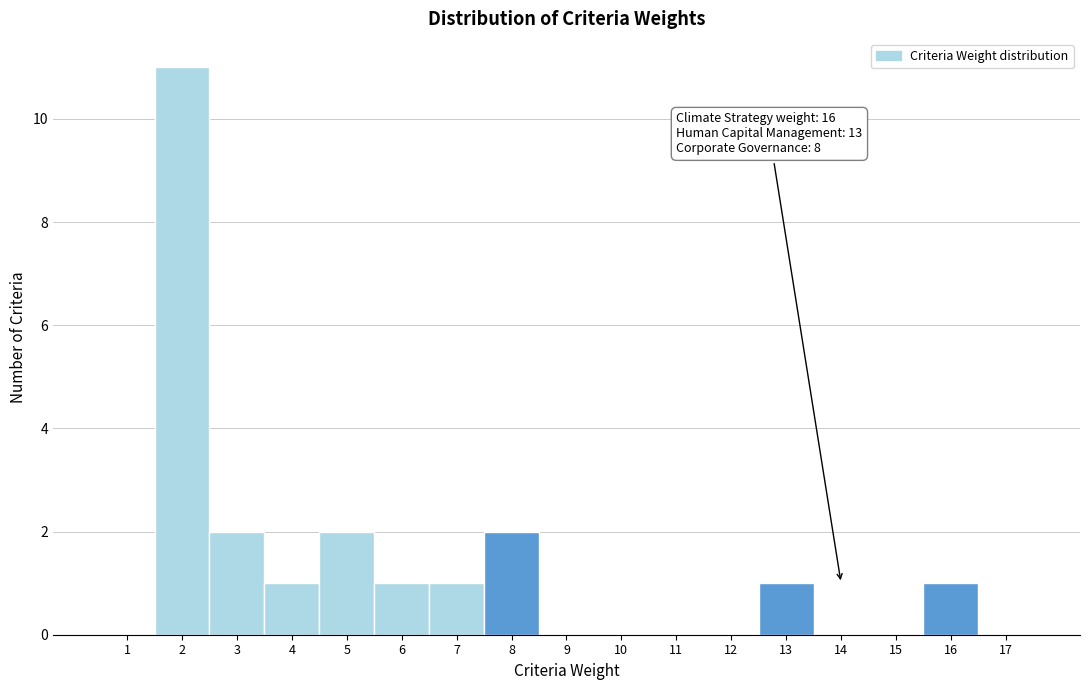

Over which range of the x-axis is the bar tallest?

1.5 to 2.5